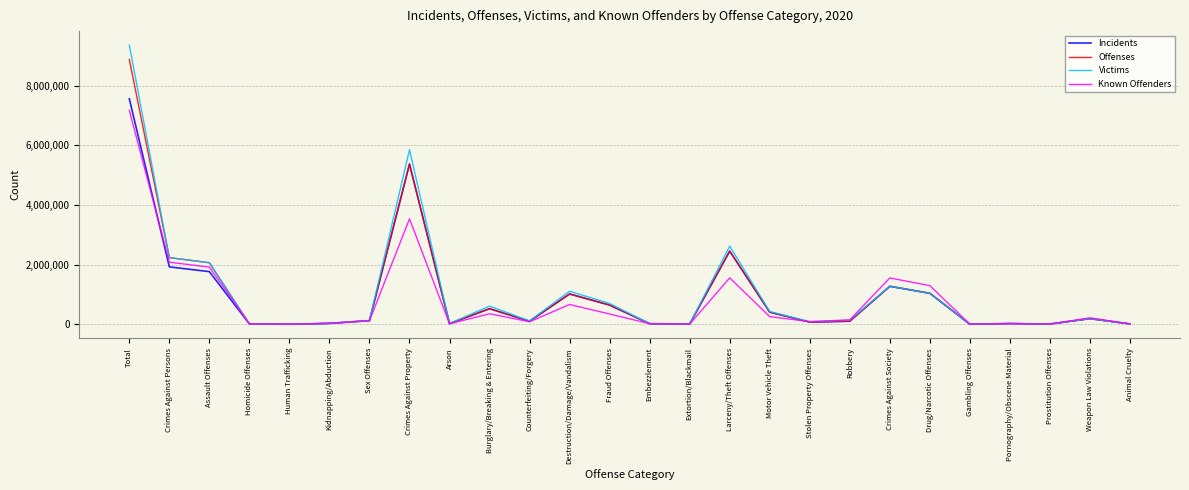

Which category has the highest value in the Offenses series?

Total